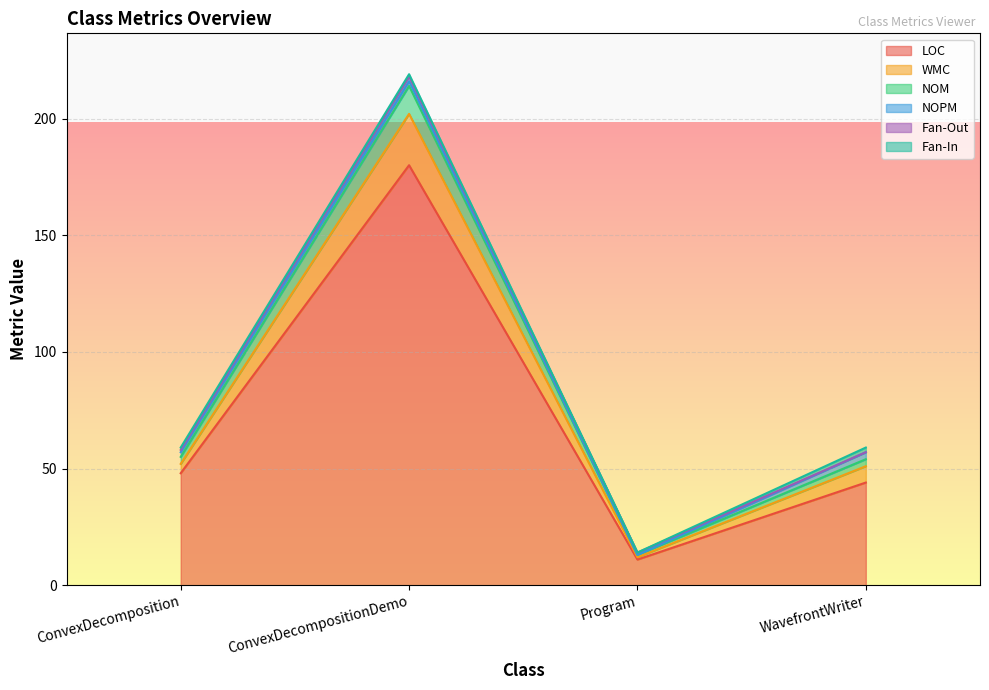

At which category is the sum across all series the highest?

ConvexDecompositionDemo